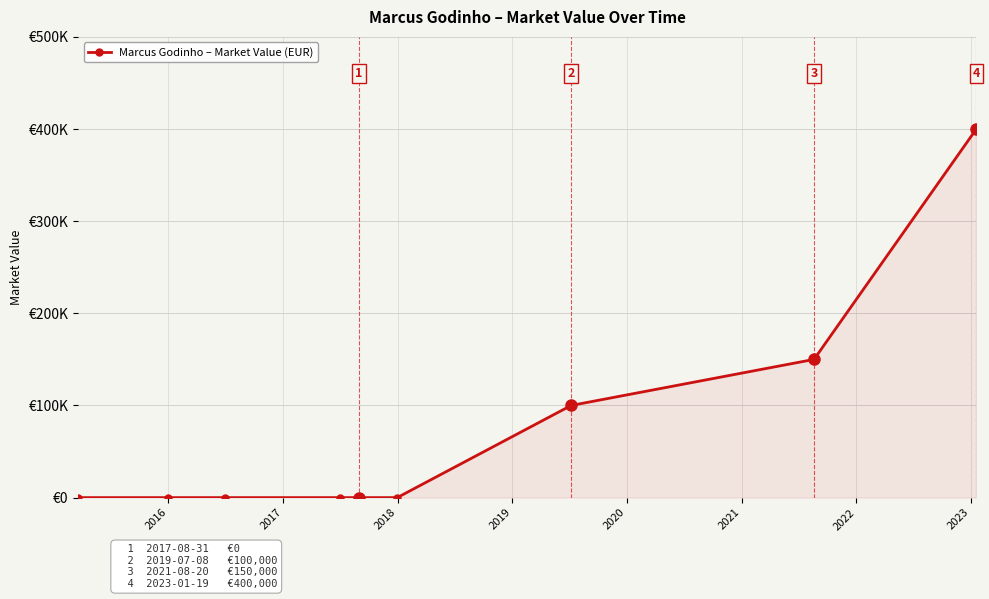

Does the chart have visible grid lines?

Yes